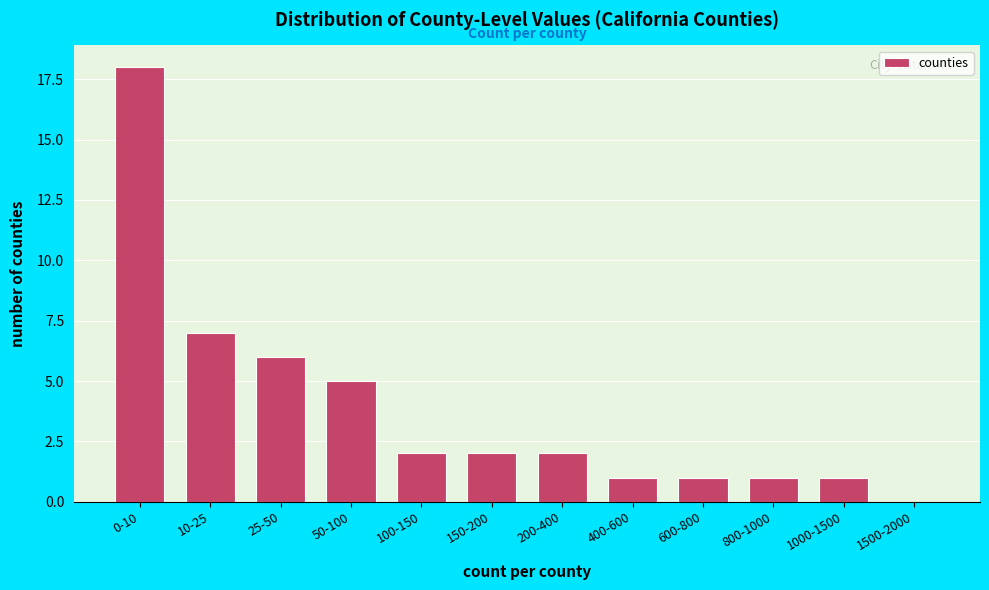

Reading left to right, list all the values displayed in this chart.

0-10=18	10-25=7	25-50=6	50-100=5	100-150=2	150-200=2	200-400=2	400-600=1	600-800=1	800-1000=1	1000-1500=1	1500-2000=0